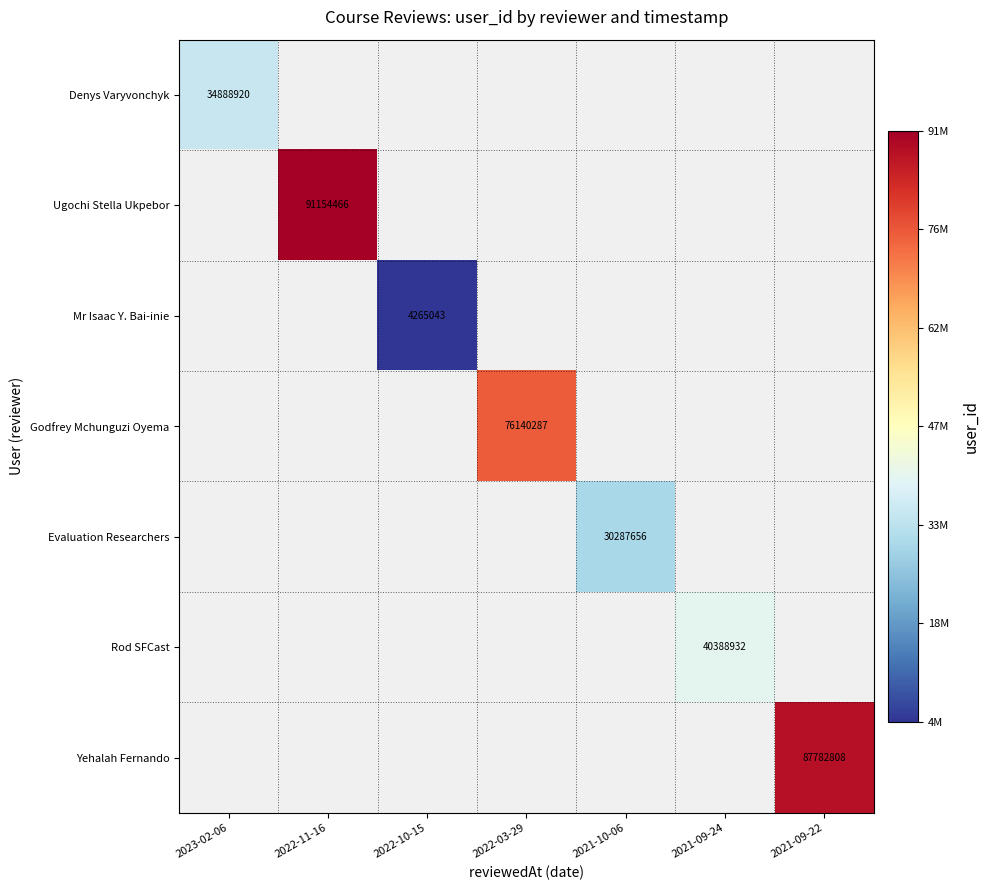

The value of Mr Isaac Y. Bai-inie at 2022-10-15 is 4265043. True or false?

True